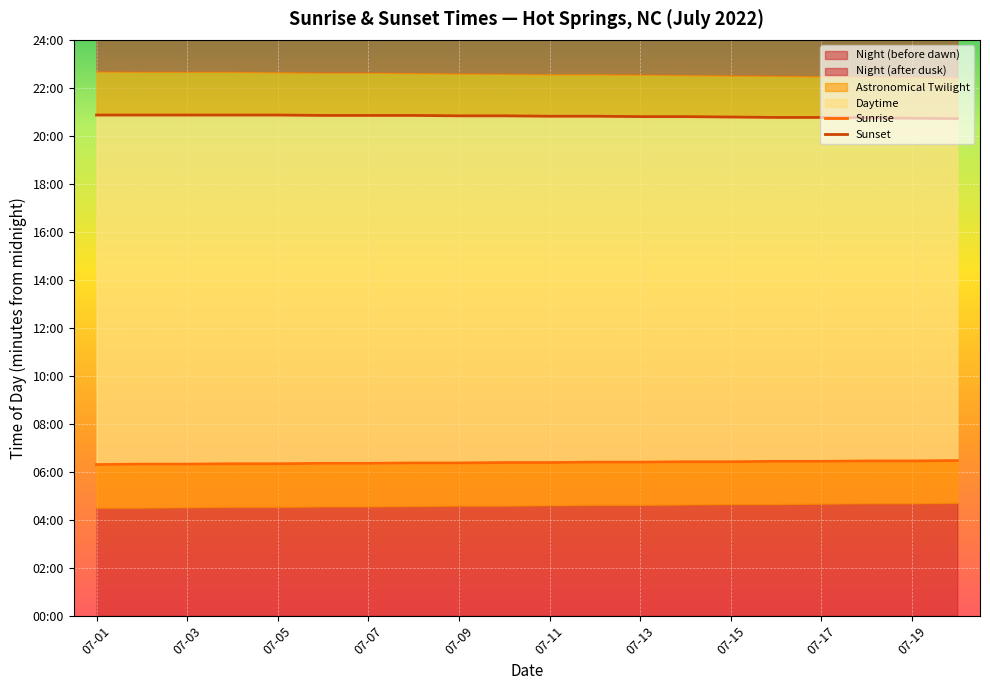

What is the lowest value of the Sunrise series?

378